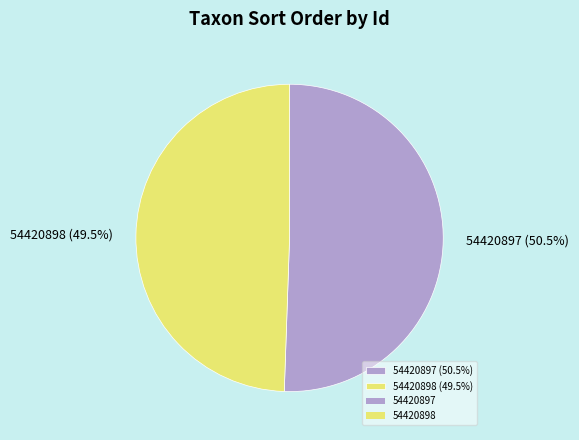

Combined, what portion of the pie is 54420897 and 54420898?

100.0%